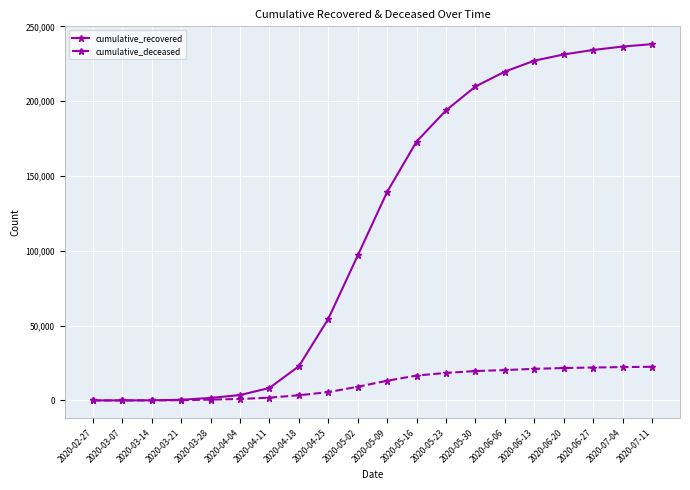

Is it true that cumulative_recovered equals 54543 at 2020-04-25?

True